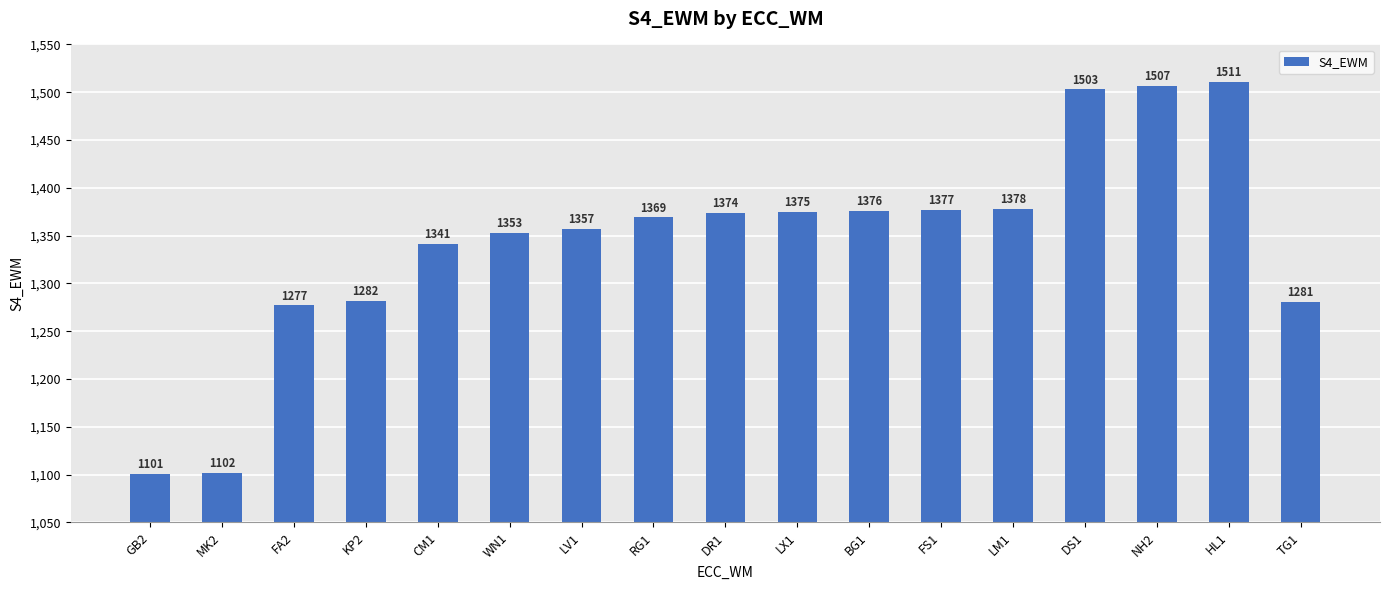

What is the ratio of the value at BG1 to the value at LX1?

1.0